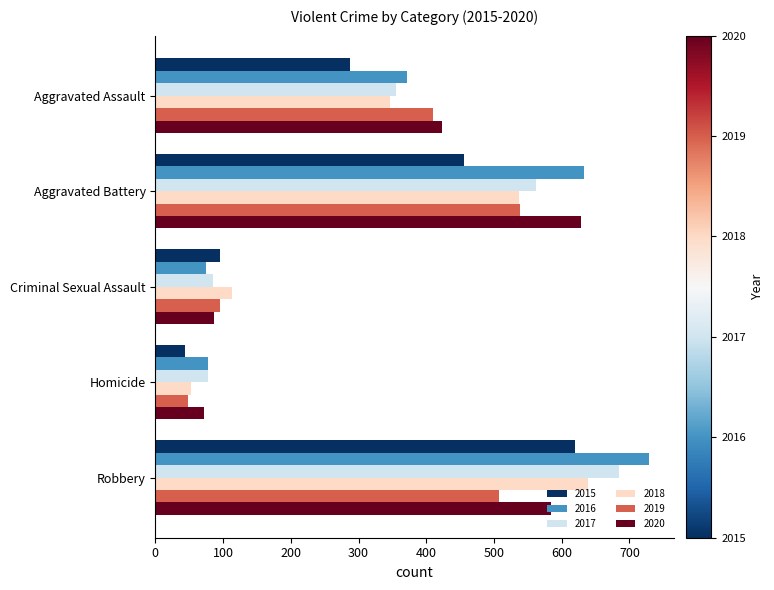

Which series has the largest range (max minus min)?

2016